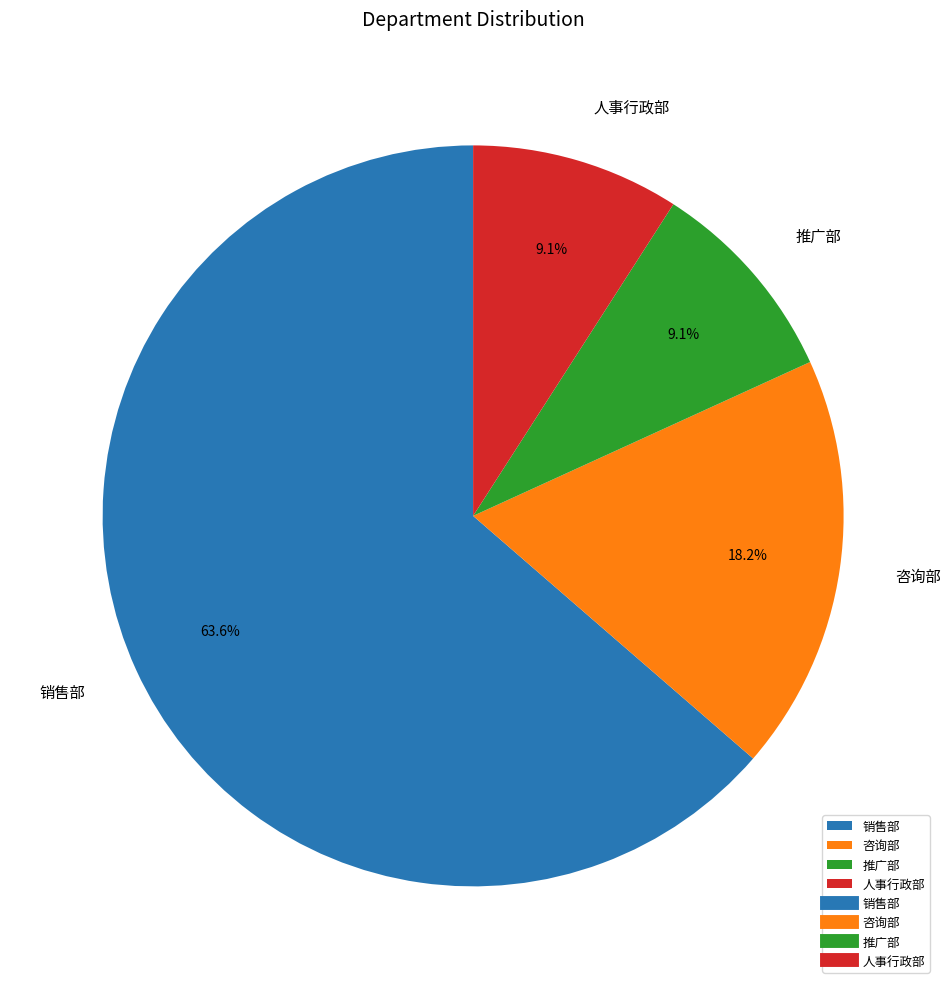

The 销售部 slice represents 77% of the pie. True or false?

False